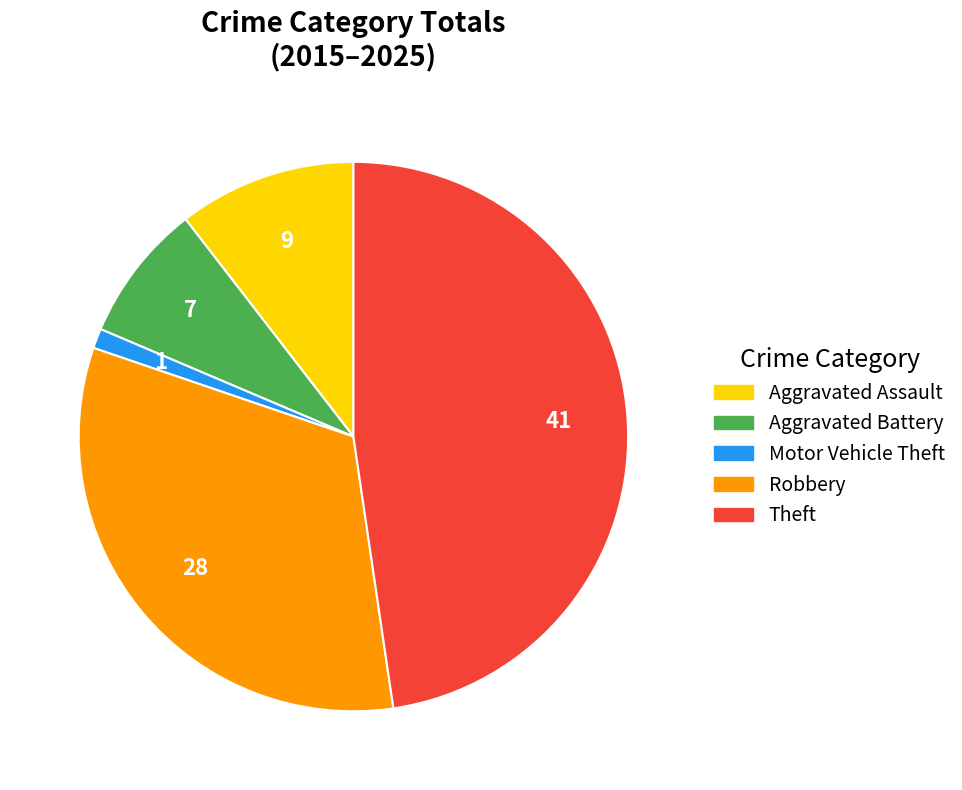

Is the sum of Aggravated Battery and Theft greater than half?

Yes